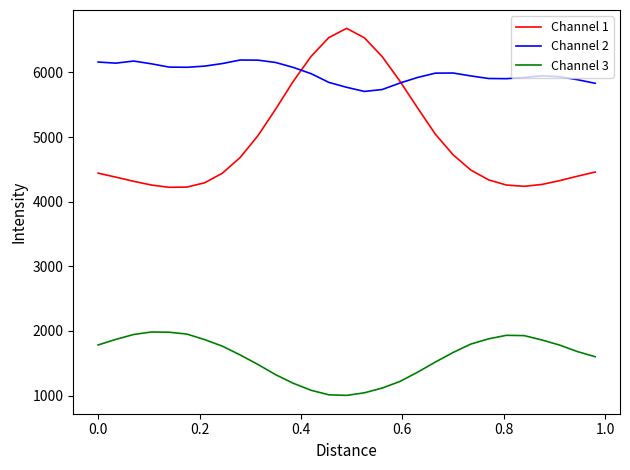

What is the minimum value shown in the chart?

1003.7